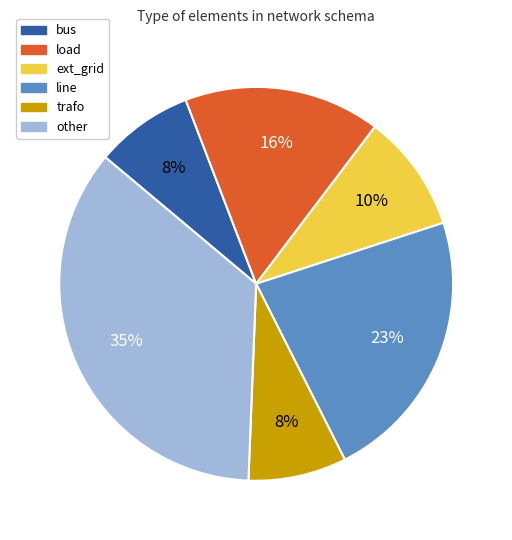

Is the sum of line and load greater than half?

No